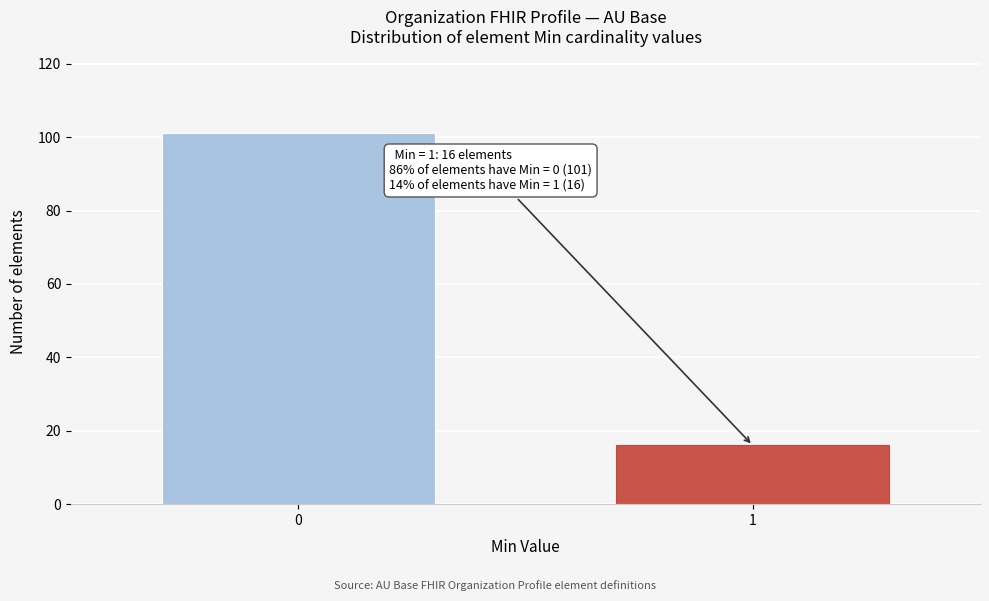

Reading left to right, list all the values displayed in this chart.

101	16